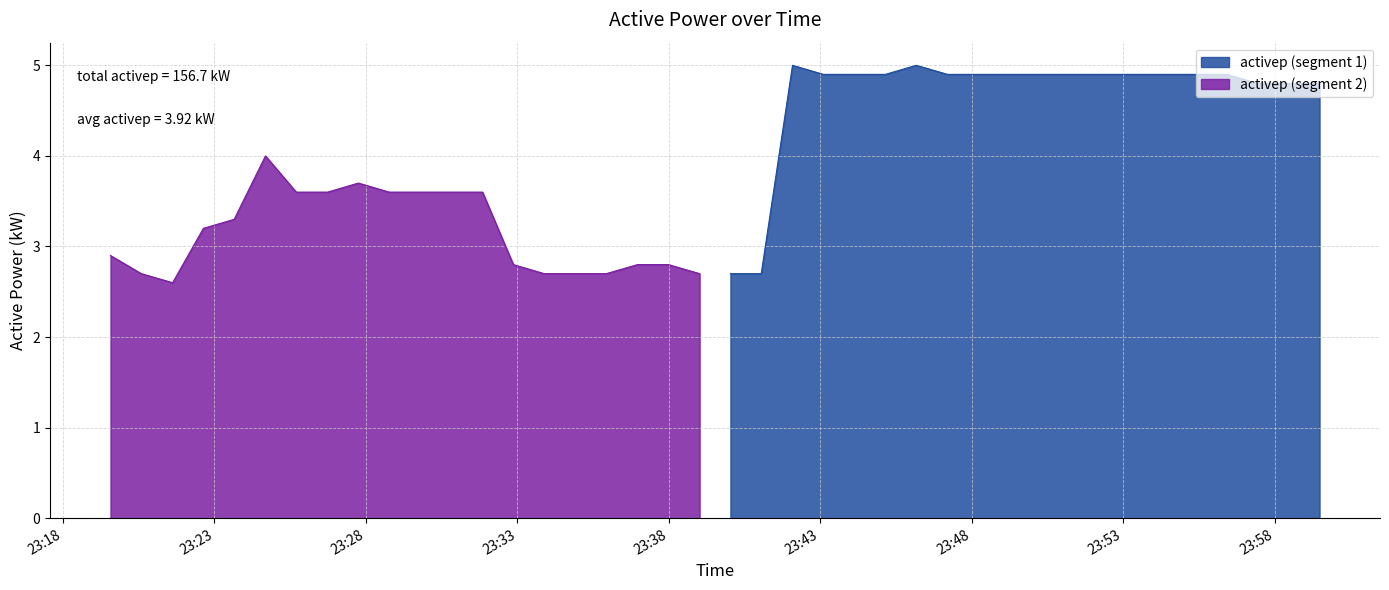

Between 2022-03-09 23:47:12 and 2022-03-09 23:19:34, which is larger?

2022-03-09 23:47:12